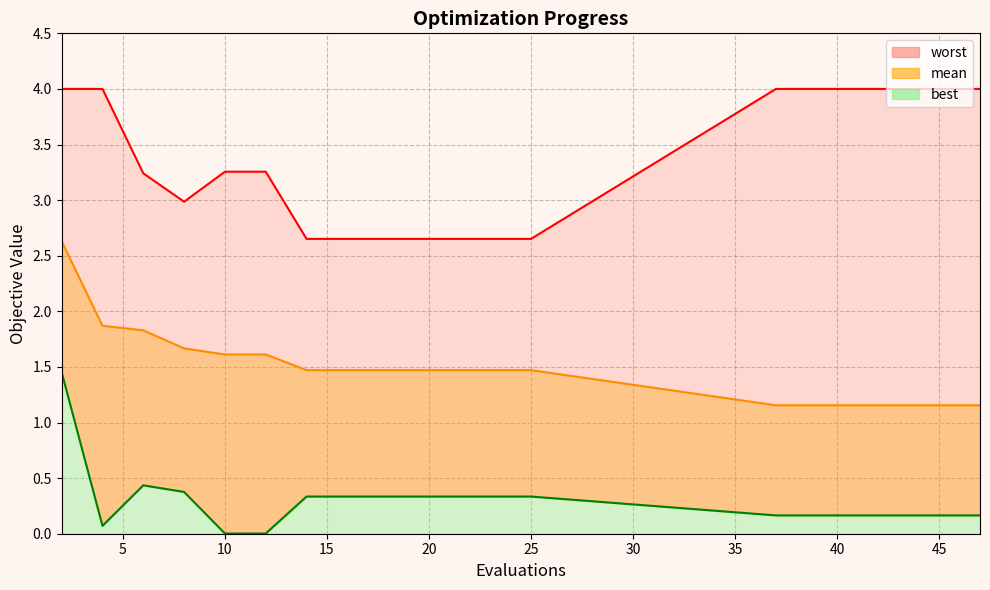

What are all the series names shown in the legend?

mean, best, worst